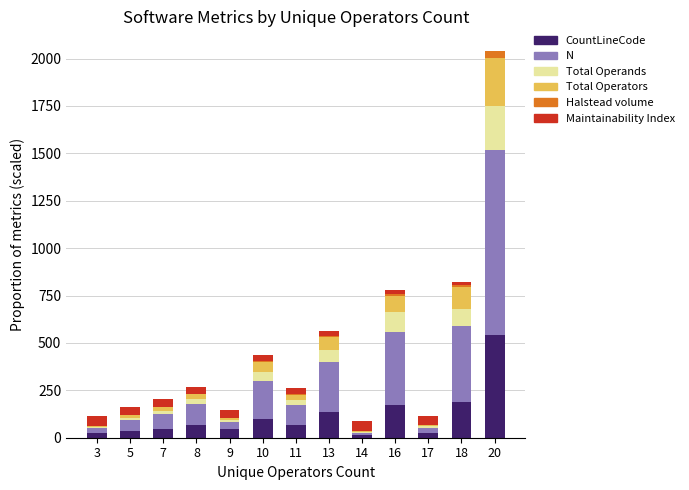

At which category is the sum across all series the highest?

20